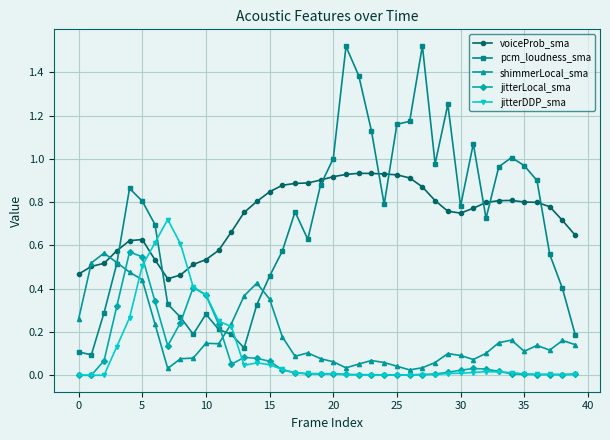

True or false: jitterLocal_sma and voiceProb_sma intersect in this chart.

False